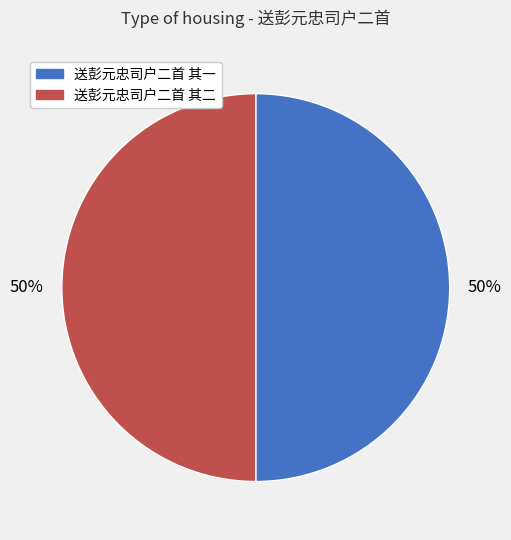

The 送彭元忠司户二首 其二 slice represents 50% of the pie. True or false?

True